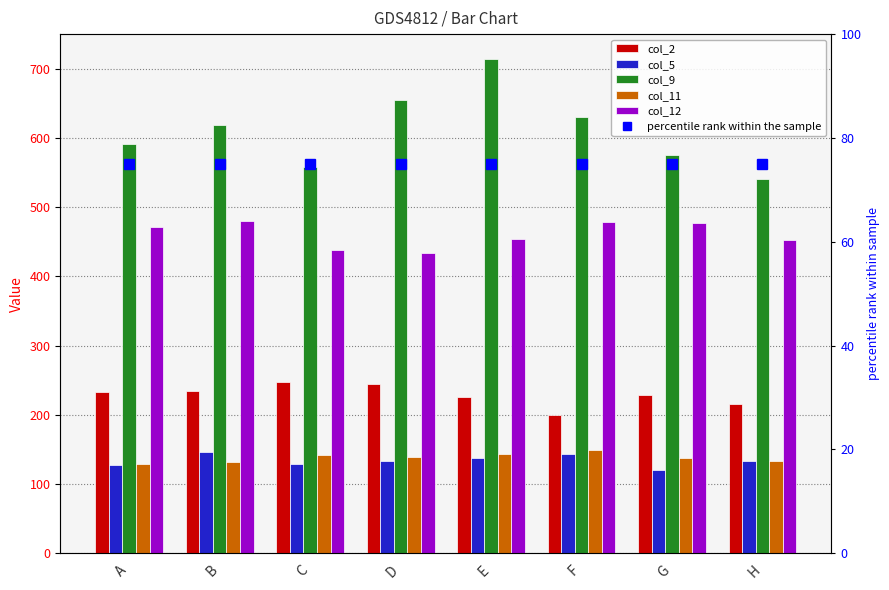

Between D and H, which series saw the biggest shift?

col_9